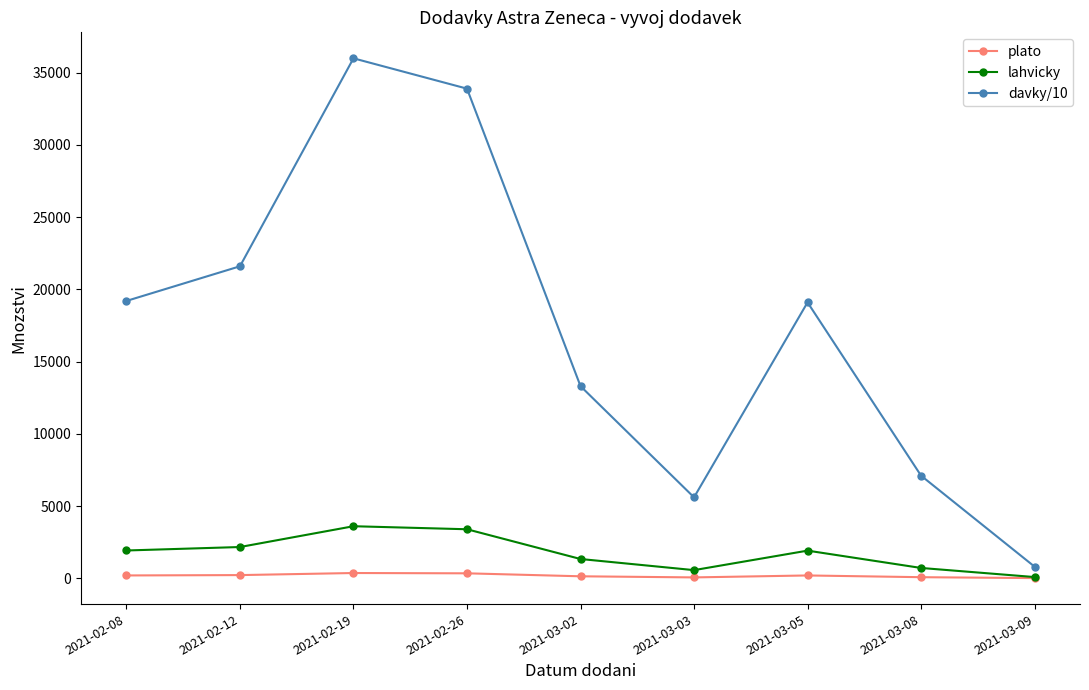

What position from the left is 2021-02-19?

3